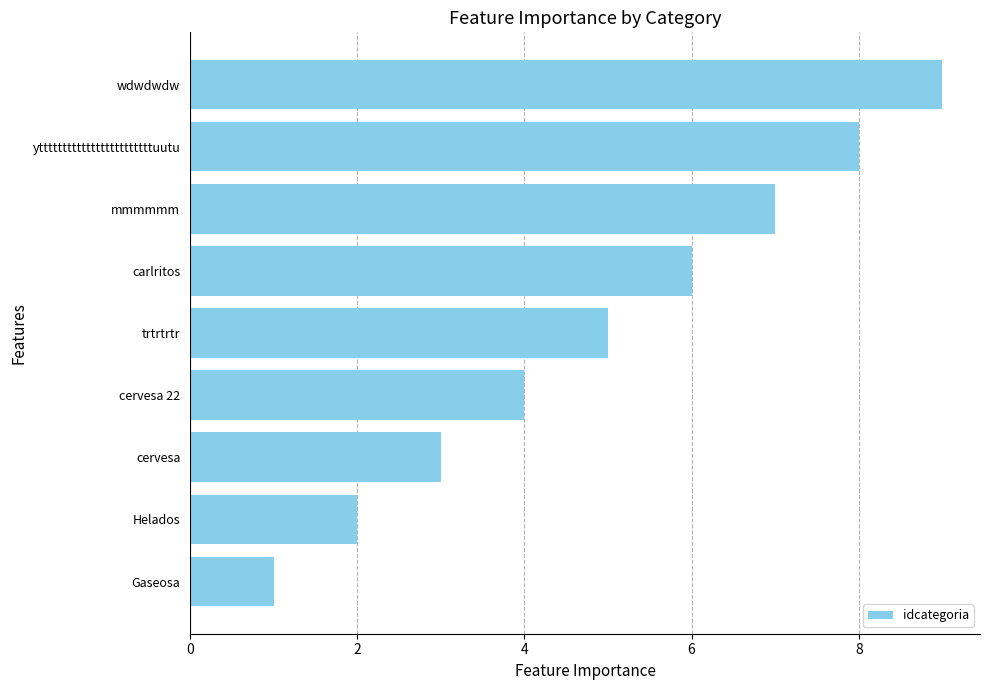

Between wdwdwdw and Helados, which is larger?

wdwdwdw